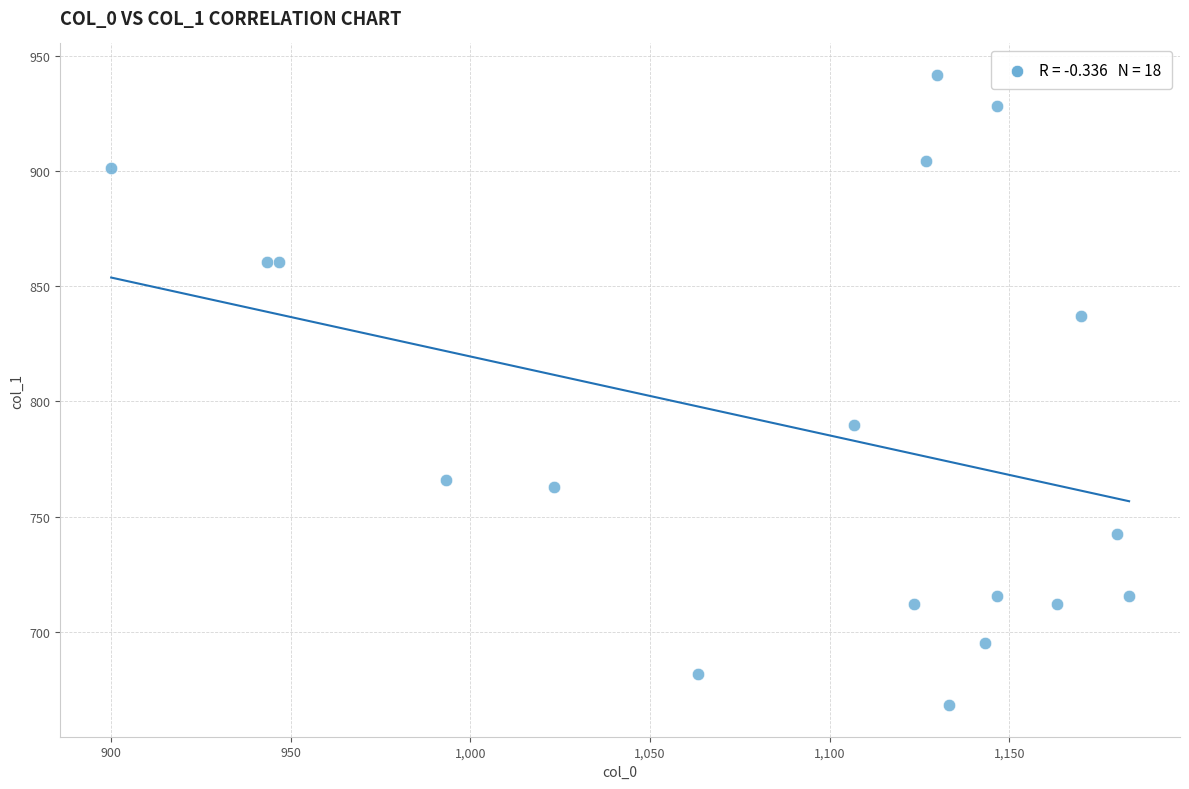

What Y value in the scatter plot is closest to 804?

789.8